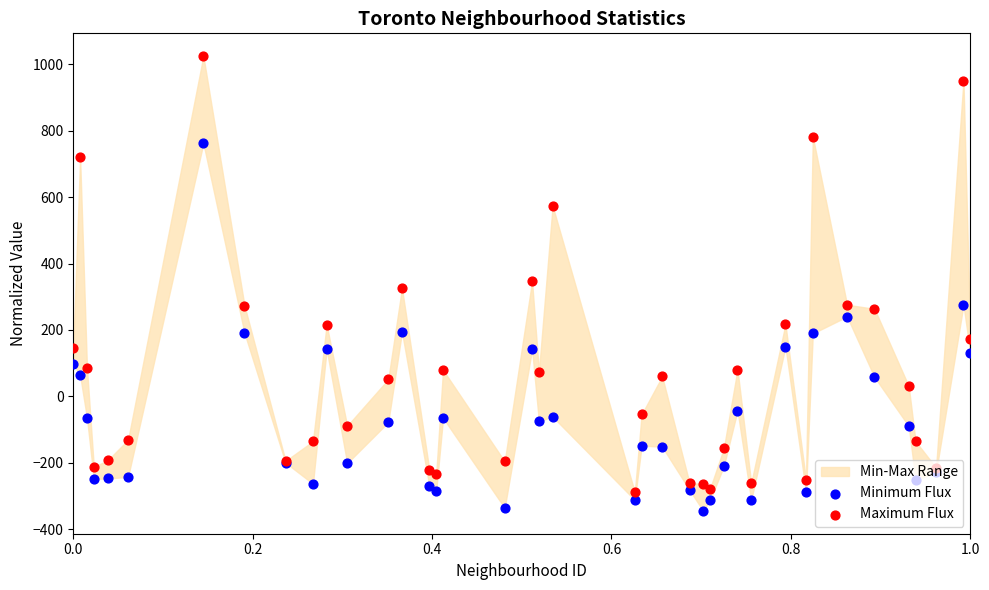

Which series contains the lowest Y value?

Minimum Flux